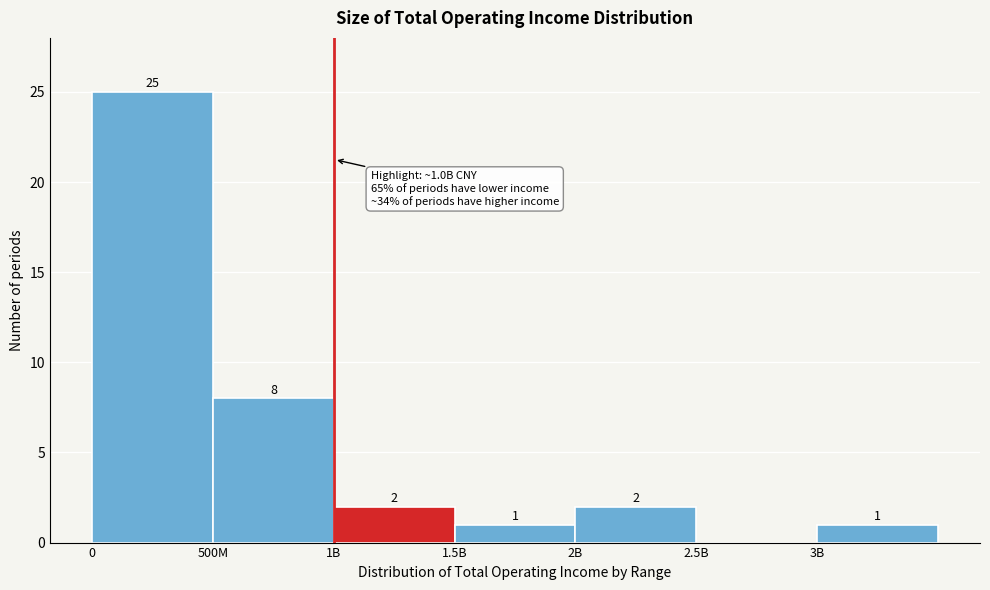

Reading right to left, transcribe all the data shown in this chart.

3B=1	2.5B=0	2B=2	1.5B=1	1B=2	500M=8	0=25